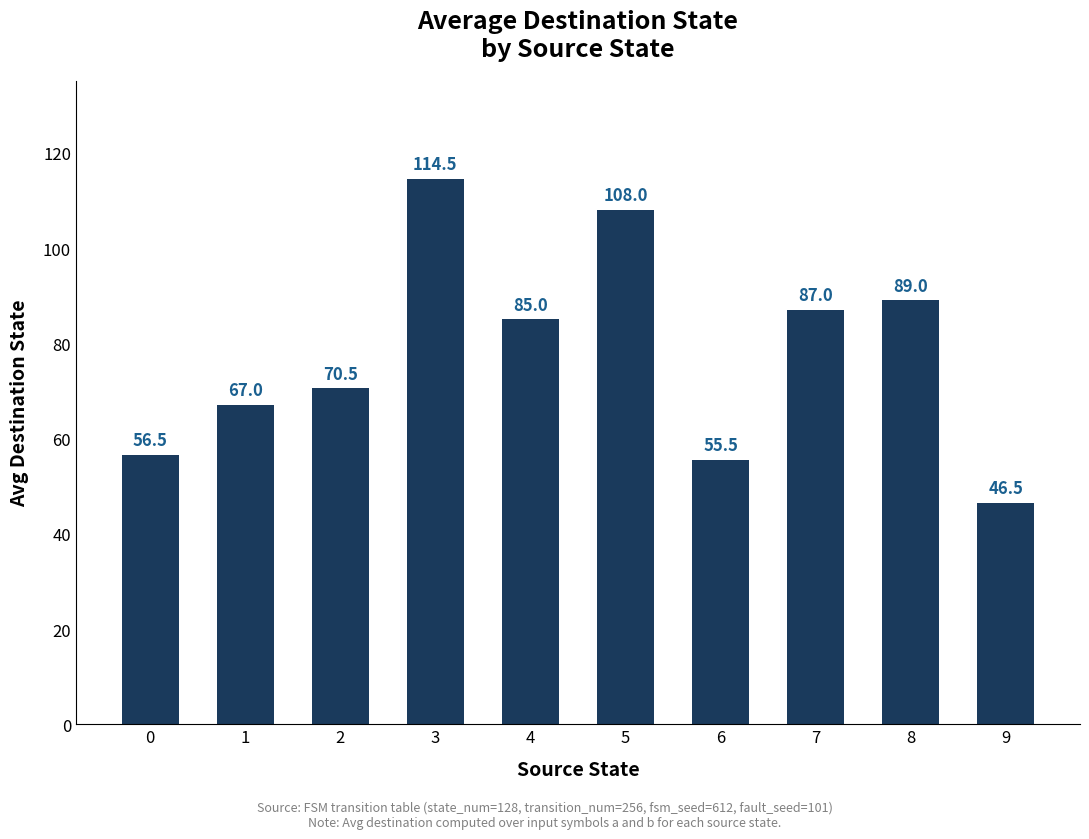

At which label does the data first exceed 85?

3